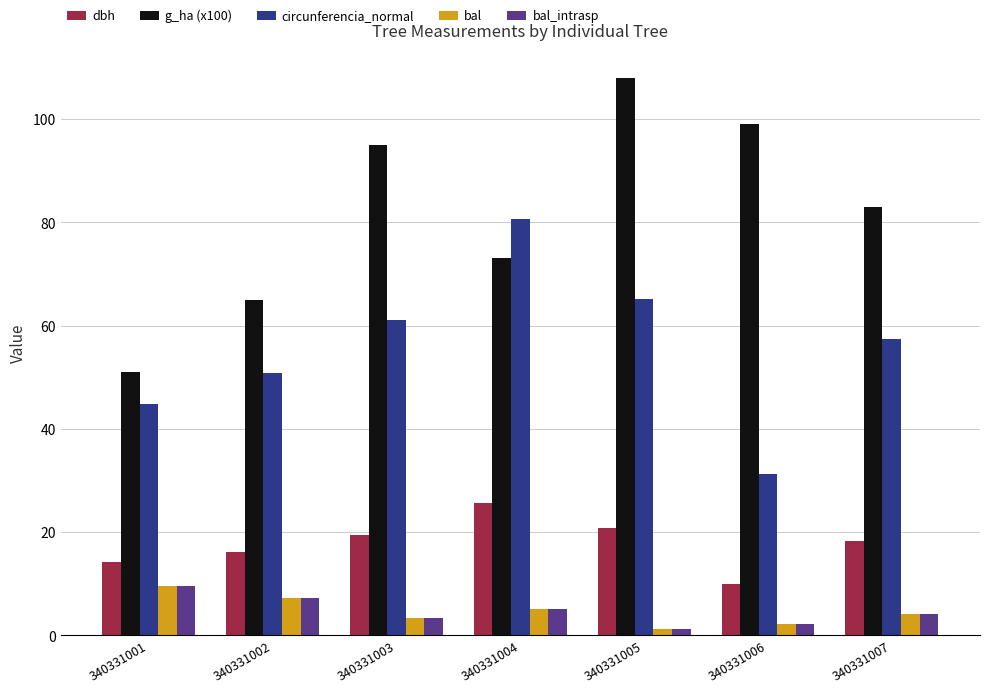

What are all the series names shown in the legend?

dbh, g_ha (x100), circunferencia_normal, bal, bal_intrasp